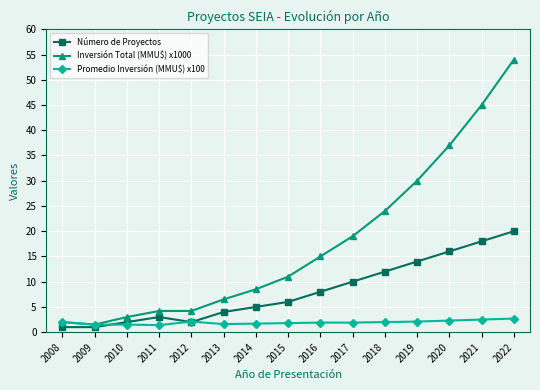

What is the value of the Inversión Total (MMU$) x1000 point at the 14th from the left?

45.0